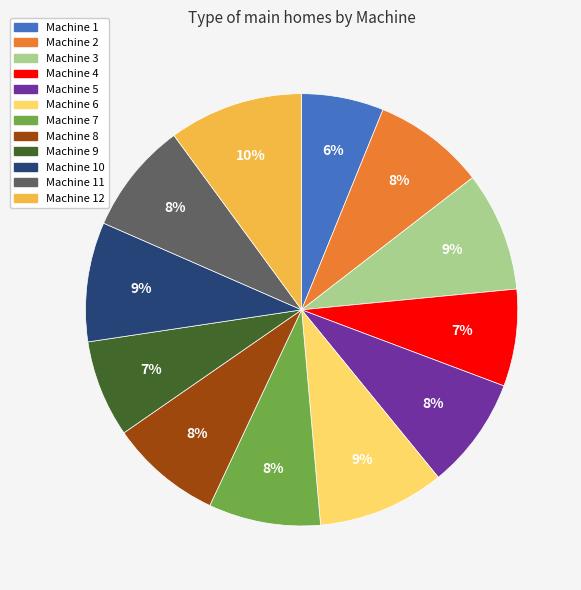

Count the number of slices in the pie.

12